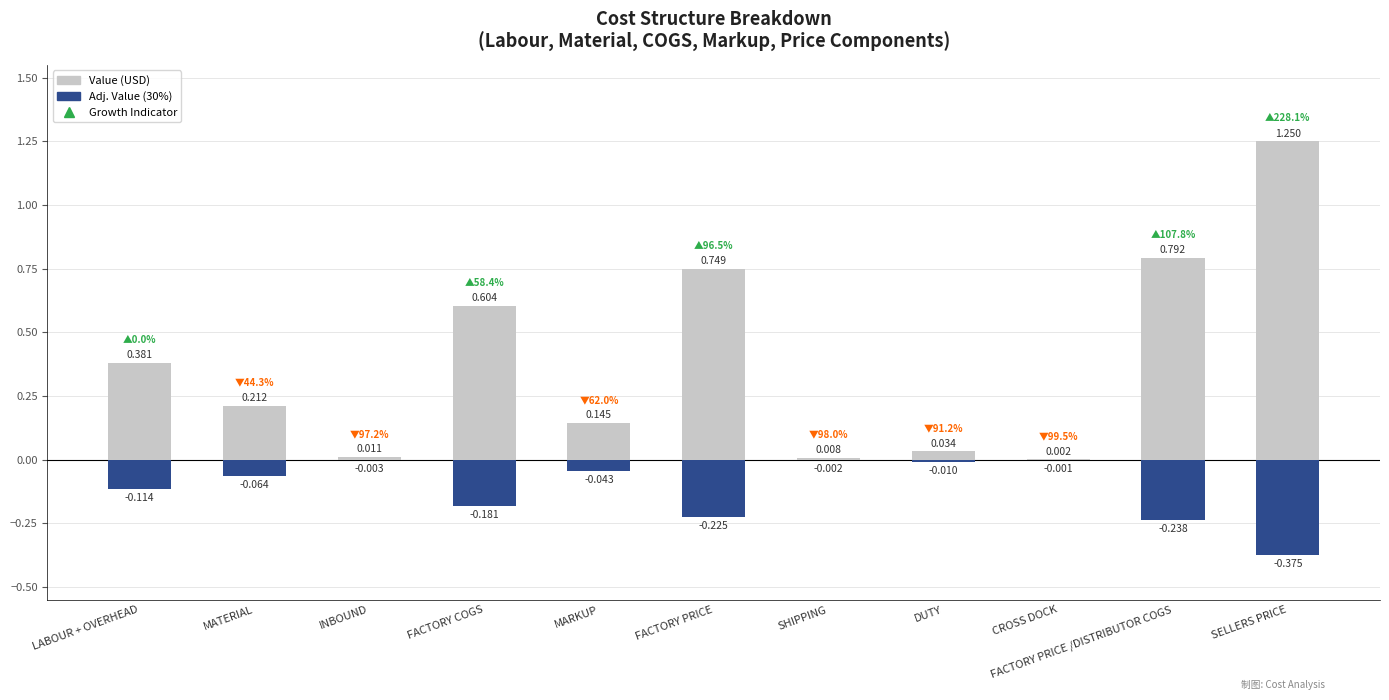

Does the chart contain any negative values?

Yes